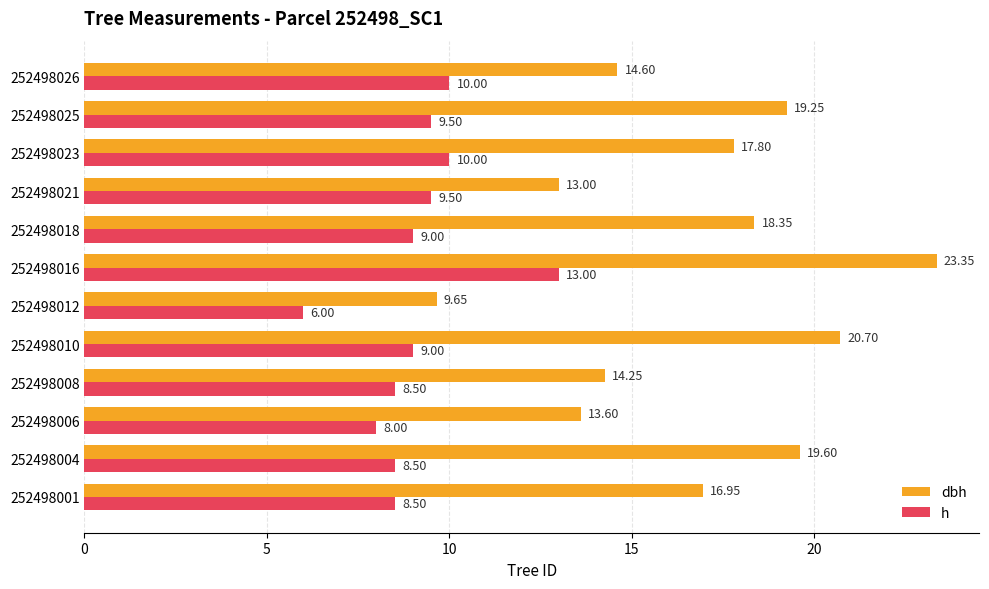

List the series in order of their overall mean, lowest first.

h, dbh